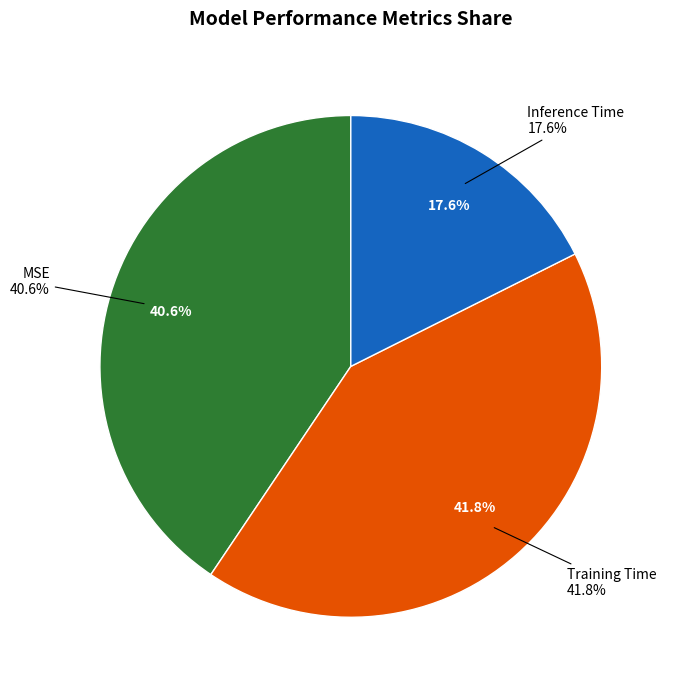

Is there a majority slice in this chart?

No